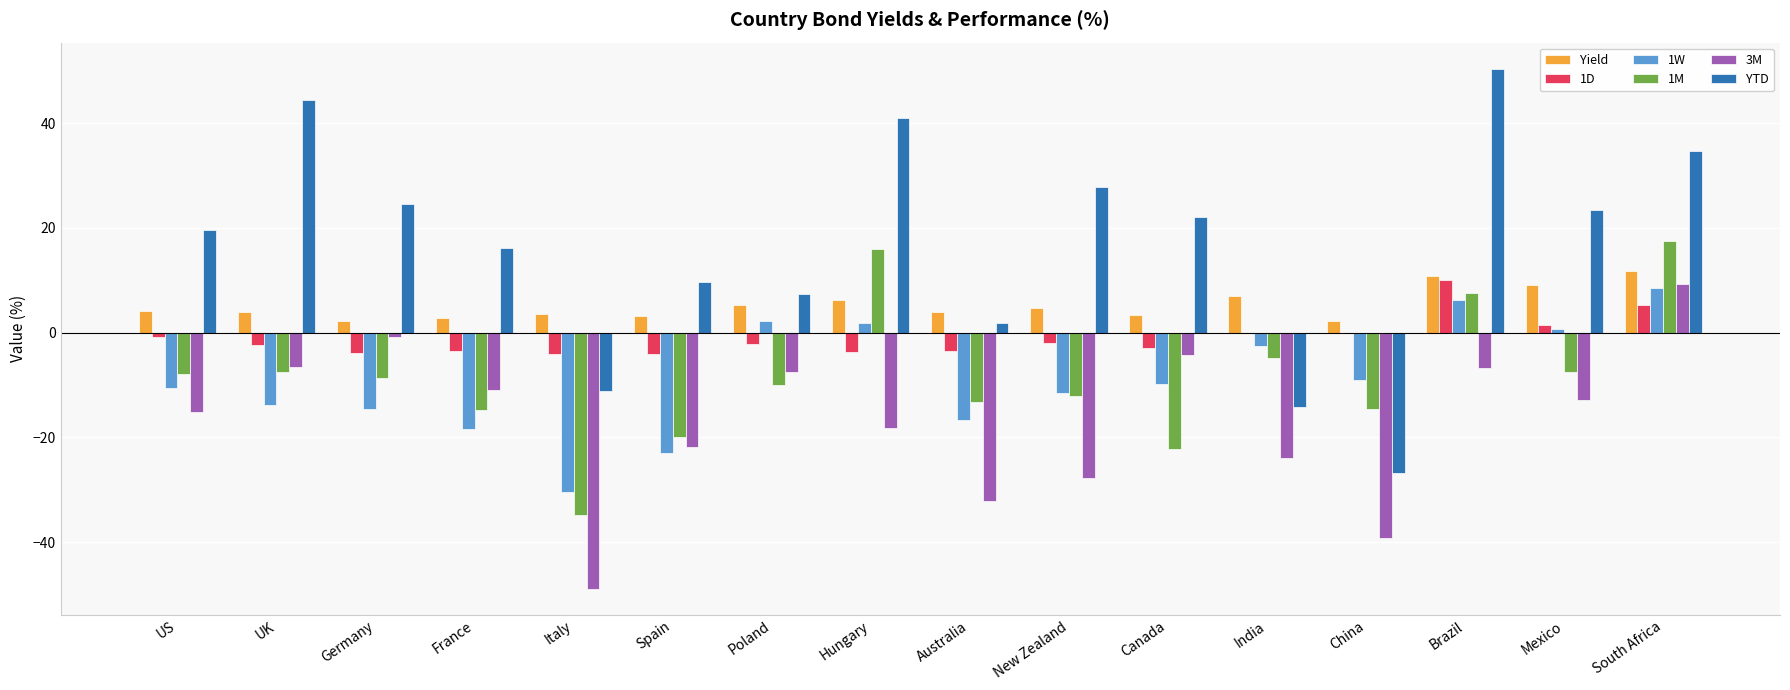

What is the approximate value of YTD at UK?

44.4